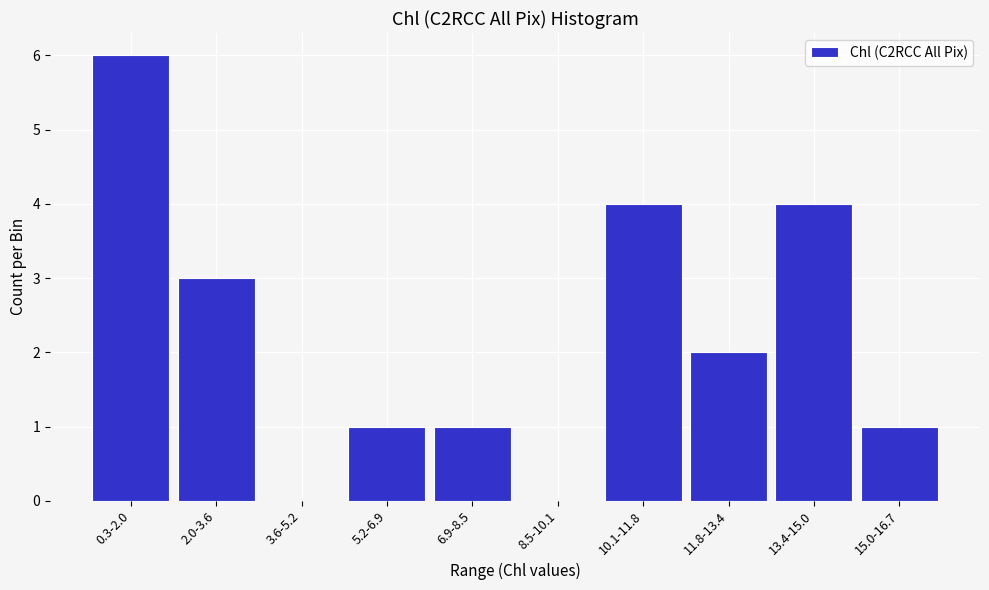

Reading right to left, what are all the values shown in this chart?

15.0-16.7=1	13.4-15.0=4	11.8-13.4=2	10.1-11.8=4	8.5-10.1=0	6.9-8.5=1	5.2-6.9=1	3.6-5.2=0	2.0-3.6=3	0.3-2.0=6